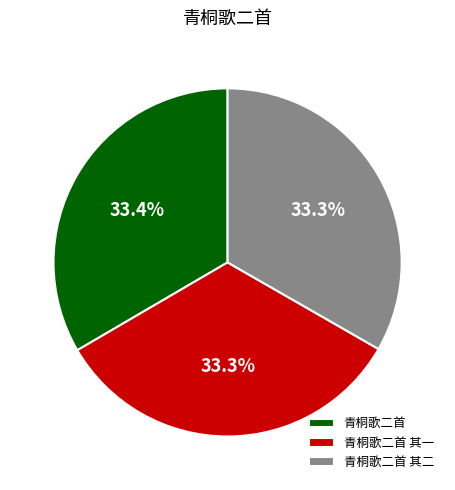

Approximately how many times larger is the value at 青桐歌二首 其一 compared to 青桐歌二首?

1.0